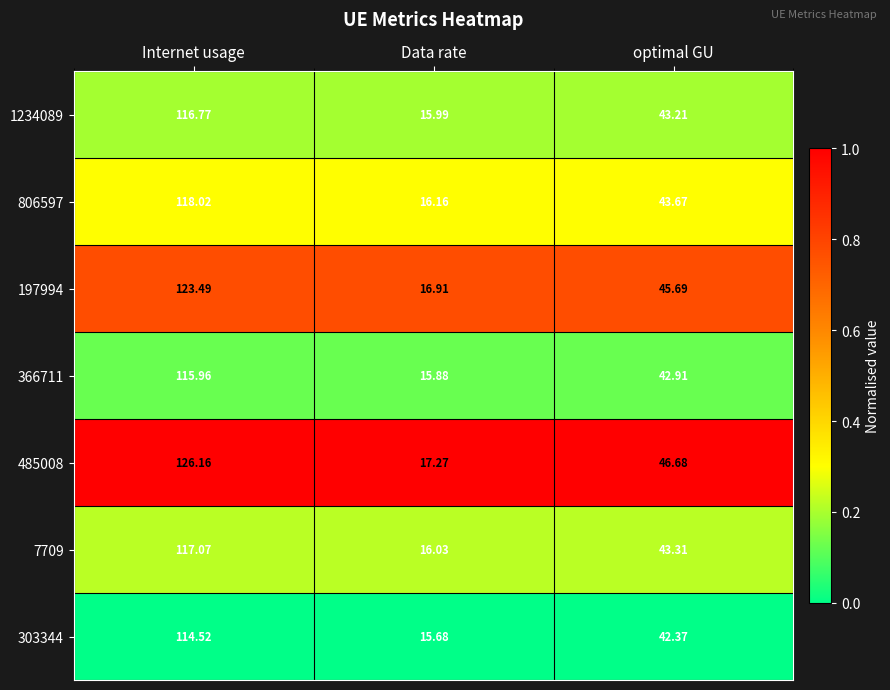

Rank the categories by 7709 value from lowest to highest.

Data rate, optimal GU, Internet usage